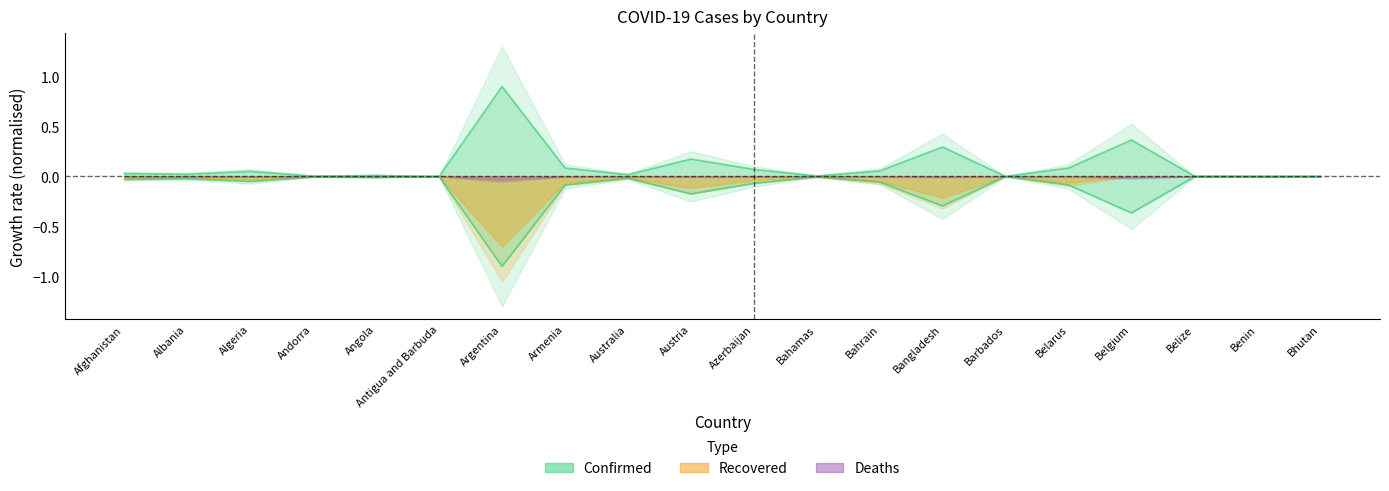

Is the value of Confirmed at Bhutan greater than the value of Deaths at Belize?

Yes